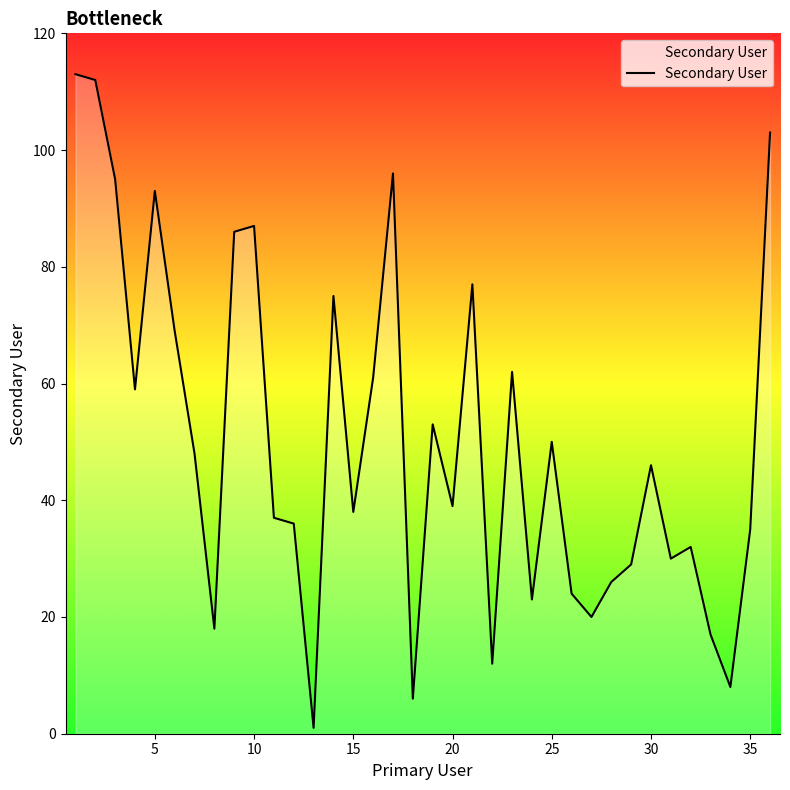

Does the chart display data point markers on the line(s)?

No